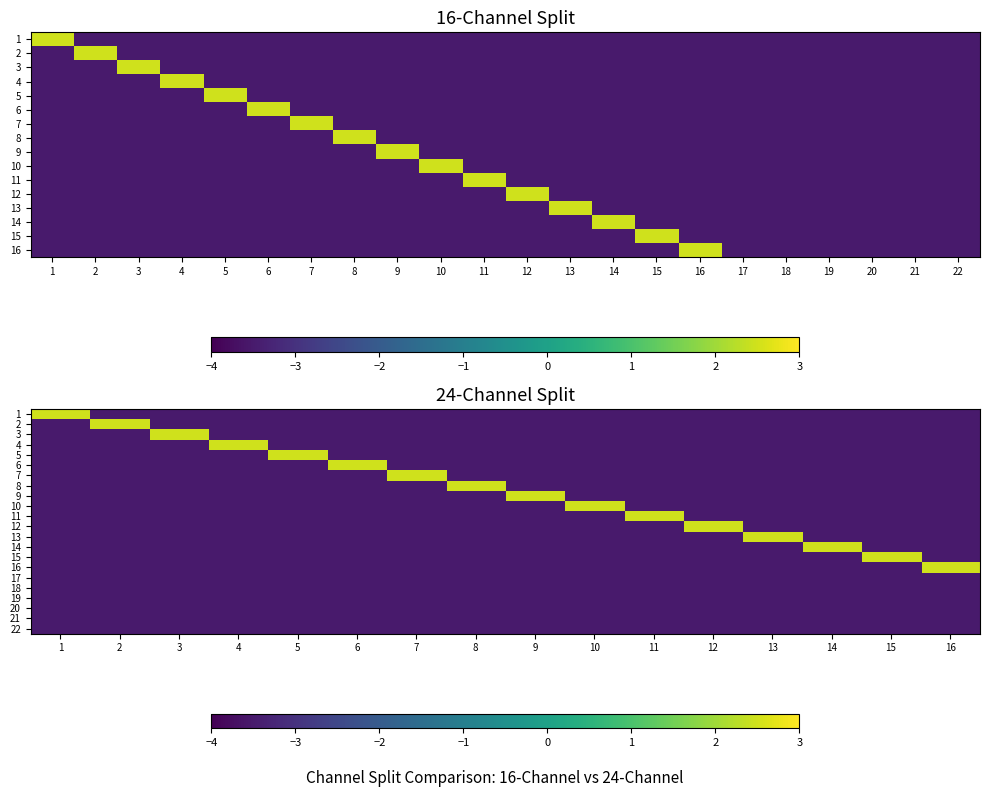

What is the maximum value for 13?

2.5